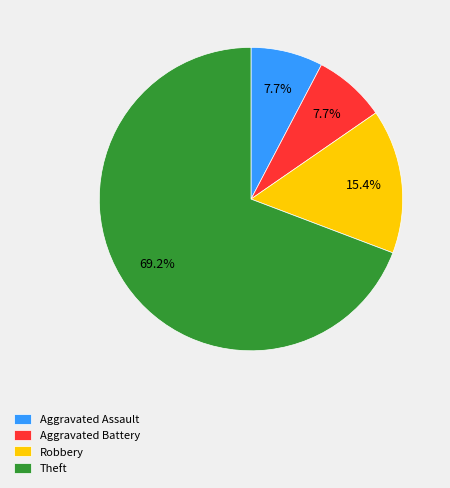

To the nearest percent, what portion does Aggravated Assault represent?

8%